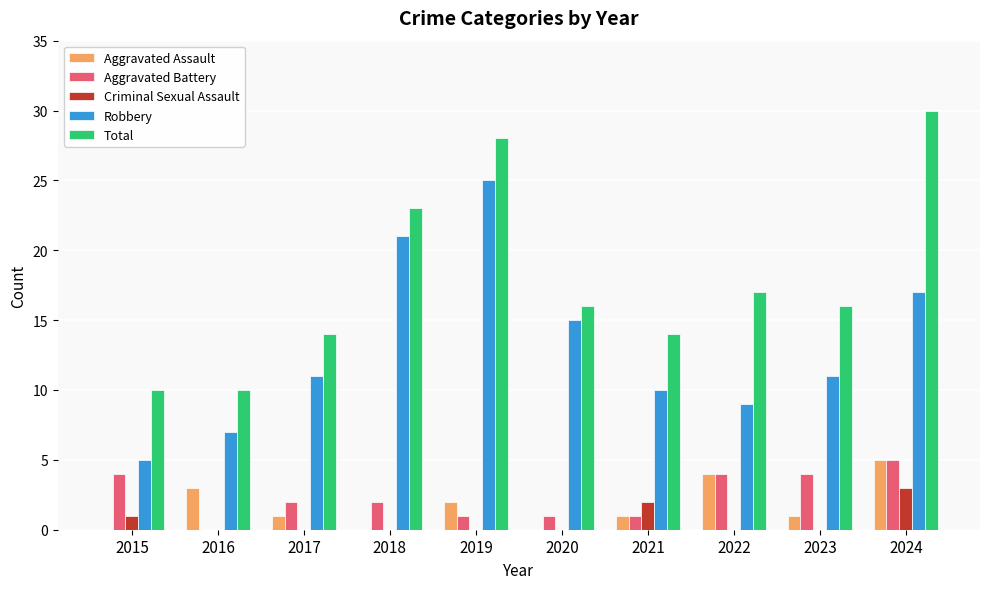

Is it true that Aggravated Assault equals 0 at 2020?

True